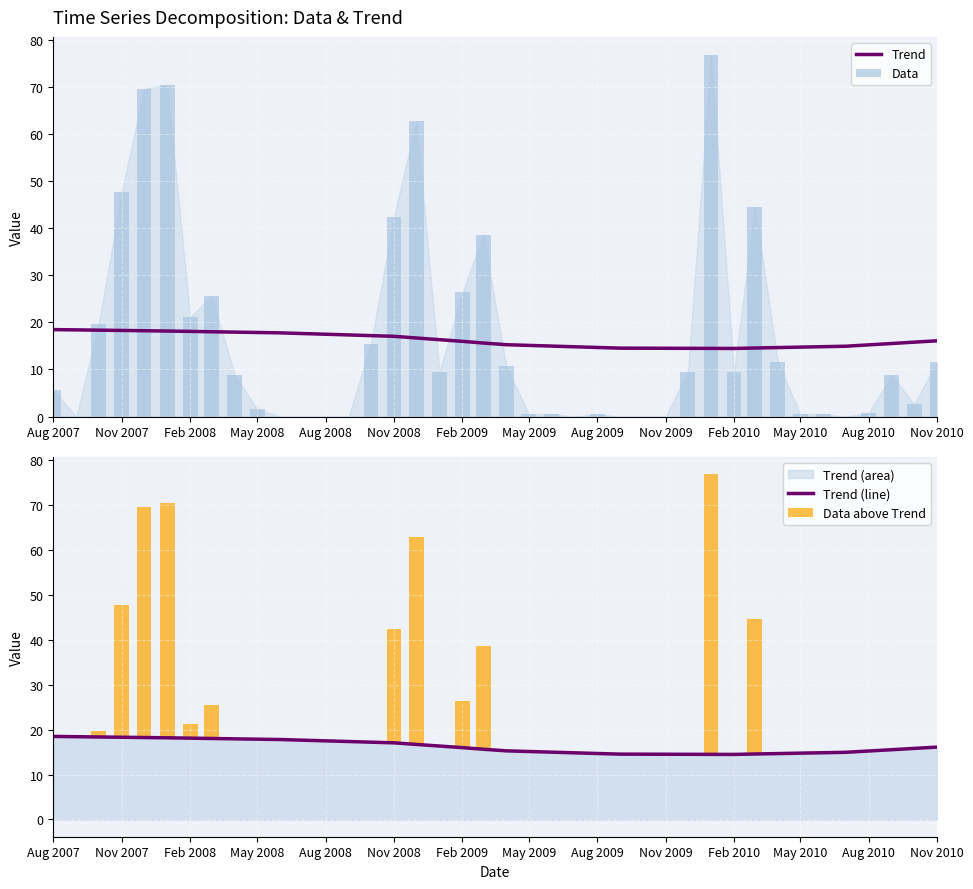

How many values in the Trend (line) series exceed 15?

26